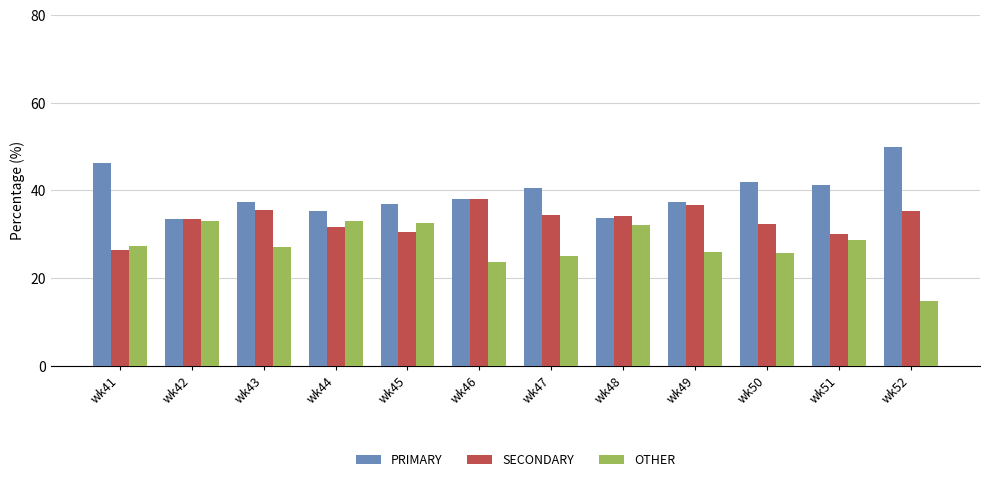

How many series are shown in this chart?

3